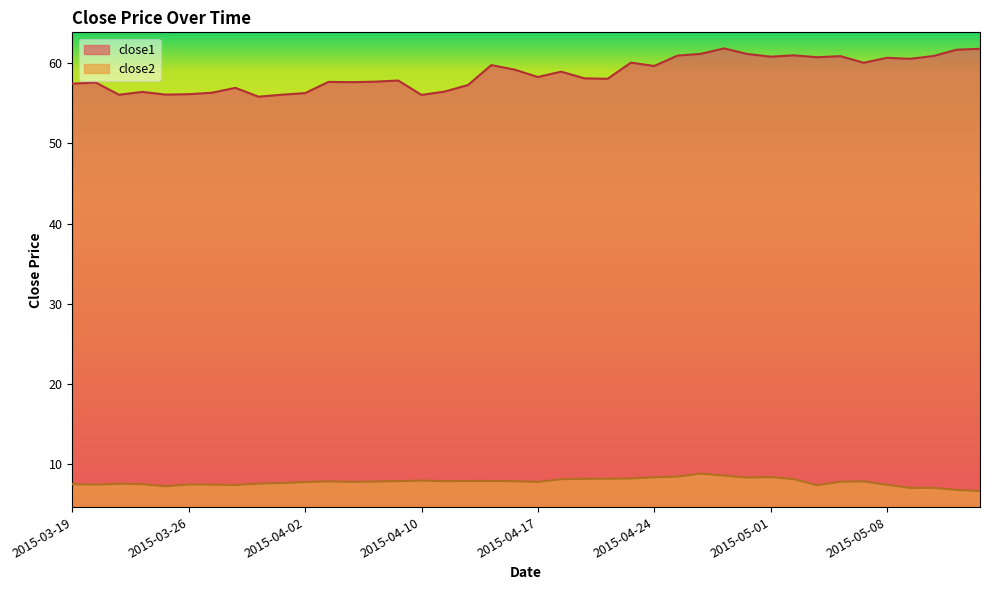

What position from the right is 2015-03-25?

36